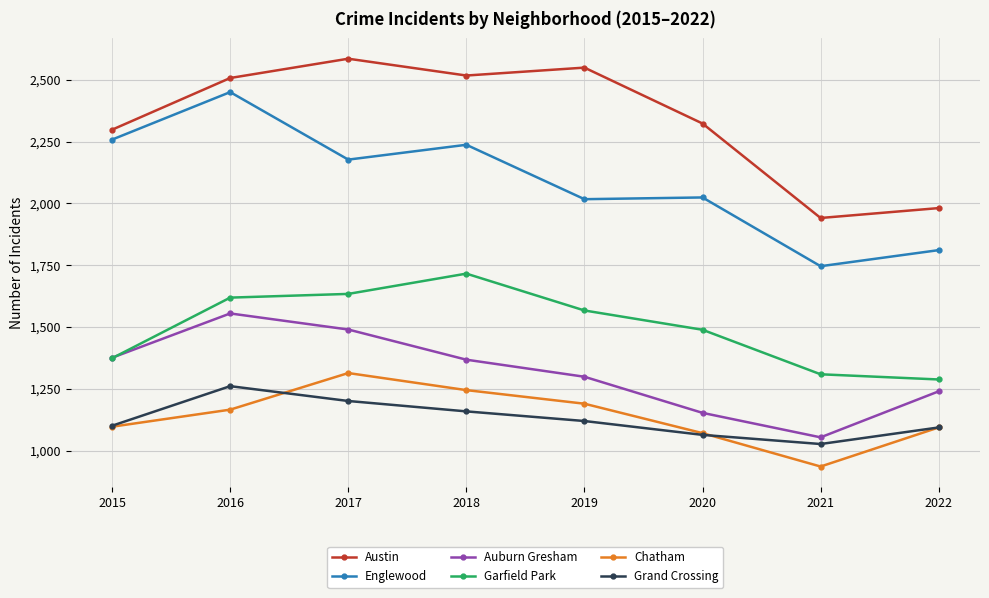

What is the difference between the Englewood values at 2020 and 2016?

426